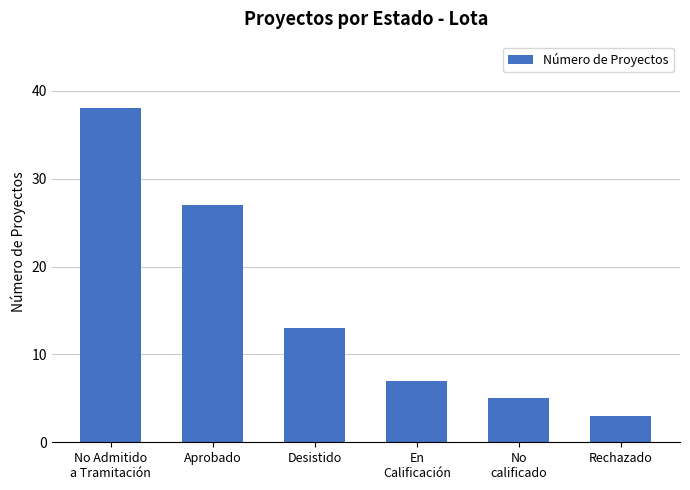

Rank the categories by value from lowest to highest.

Rechazado, No
calificado, En
Calificación, Desistido, Aprobado, No Admitido
a Tramitación